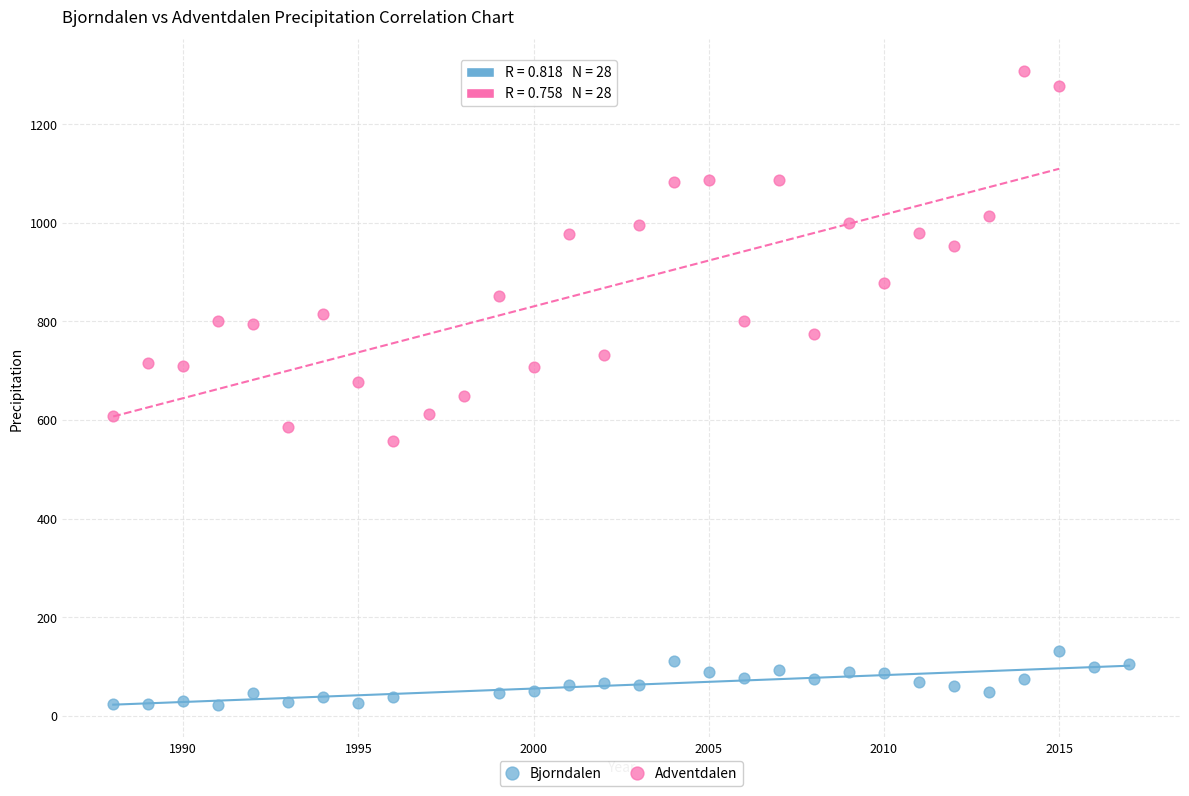

Which series contains the highest Y value?

Adventdalen